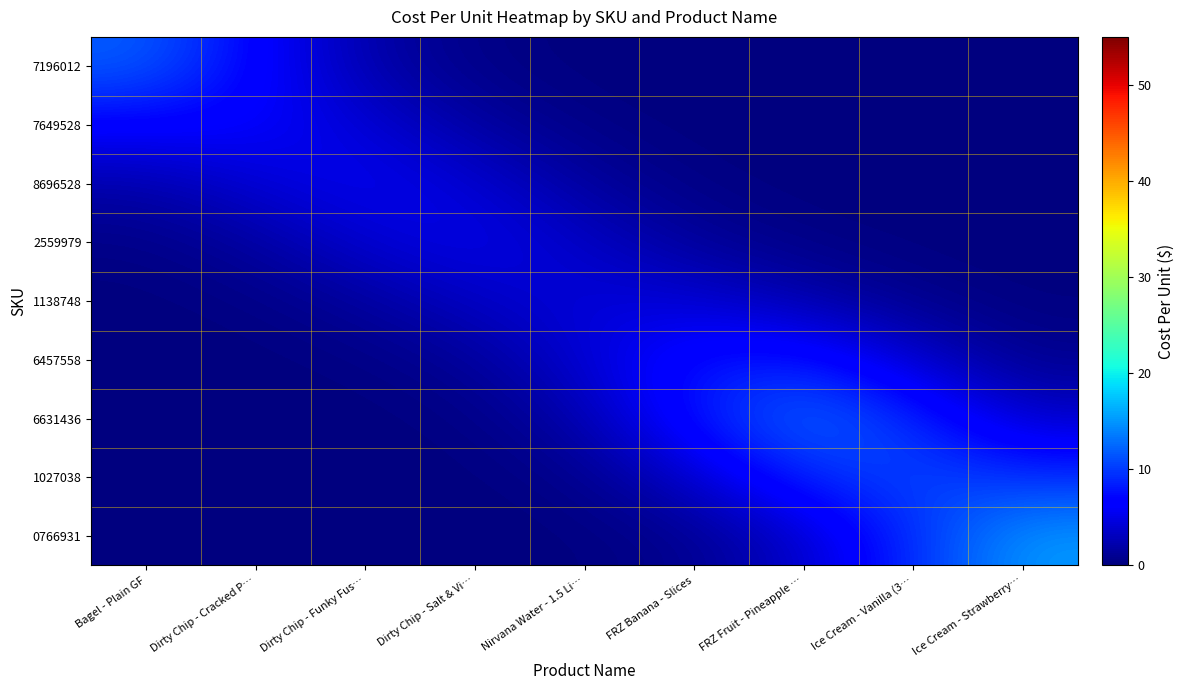

Between Dirty Chip - Salt & Vi… and FRZ Banana - Slices, which series saw the biggest shift?

6631436